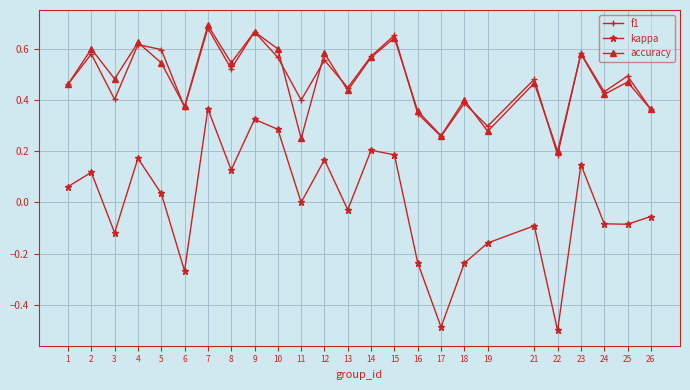

Which series has the largest range (max minus min)?

kappa